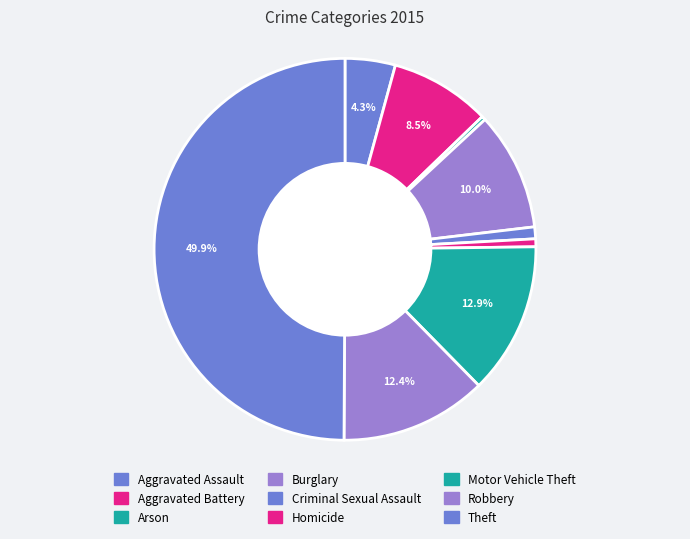

Which category has the smallest portion of the pie?

Arson